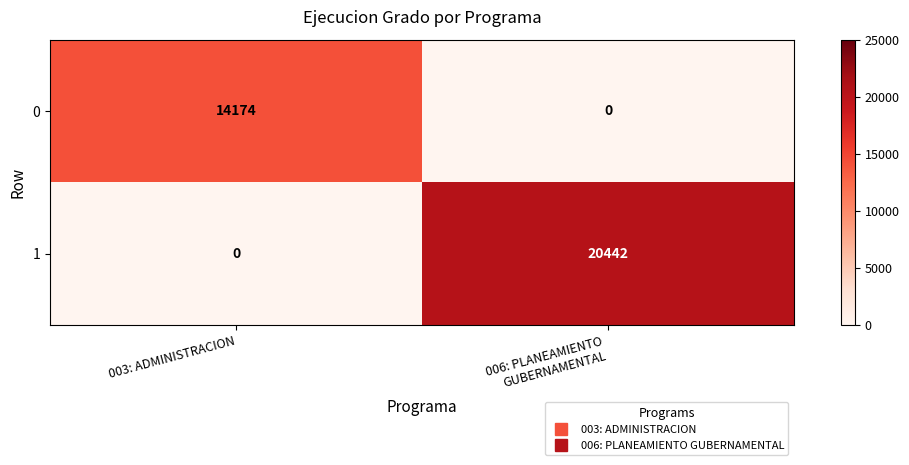

The 1 series shows 0 at 003: ADMINISTRACION. True or false?

True